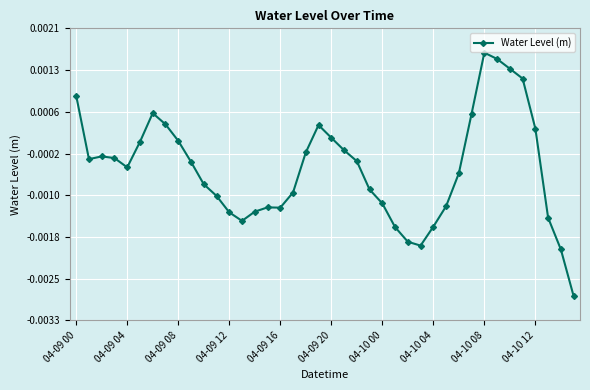

True or false: the data has more than 0 interior local peaks.

True